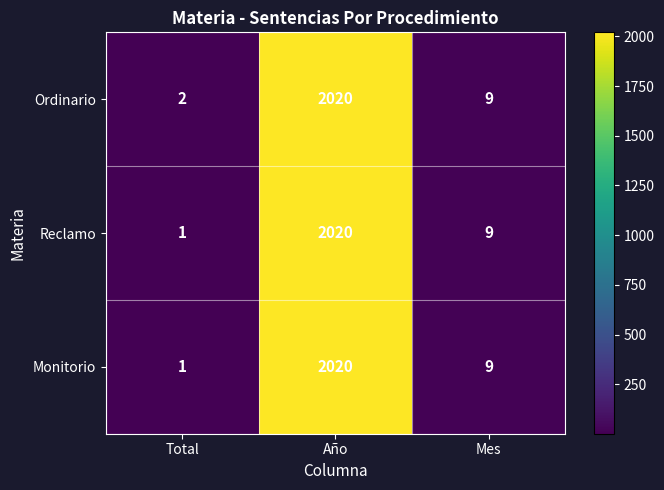

The Ordinario series shows 2020 at Año. True or false?

True